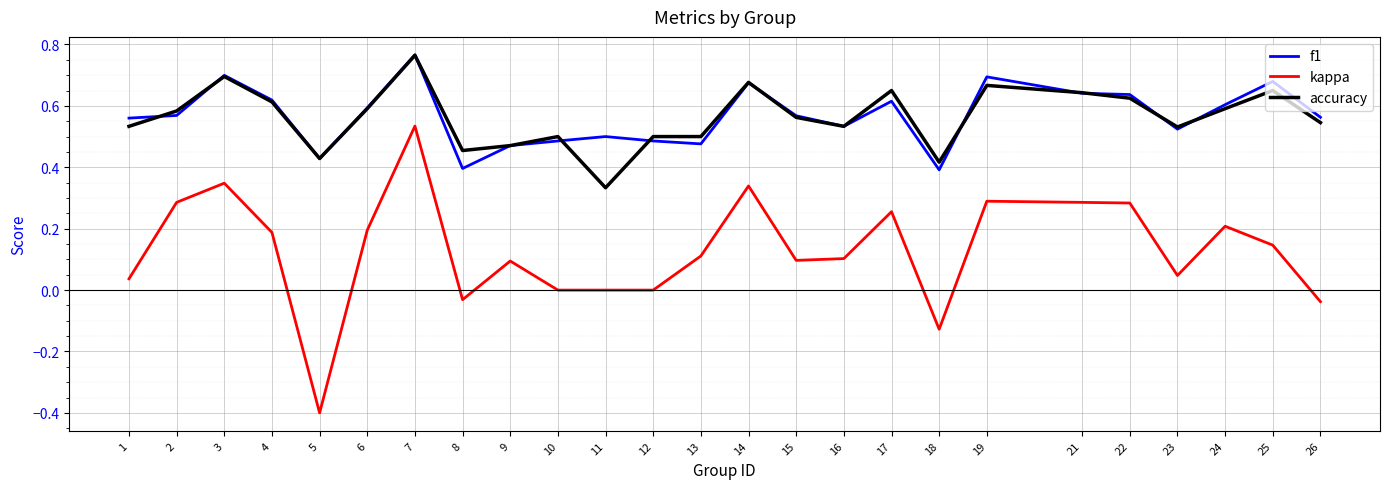

What are all the series names shown in the legend?

f1, kappa, accuracy